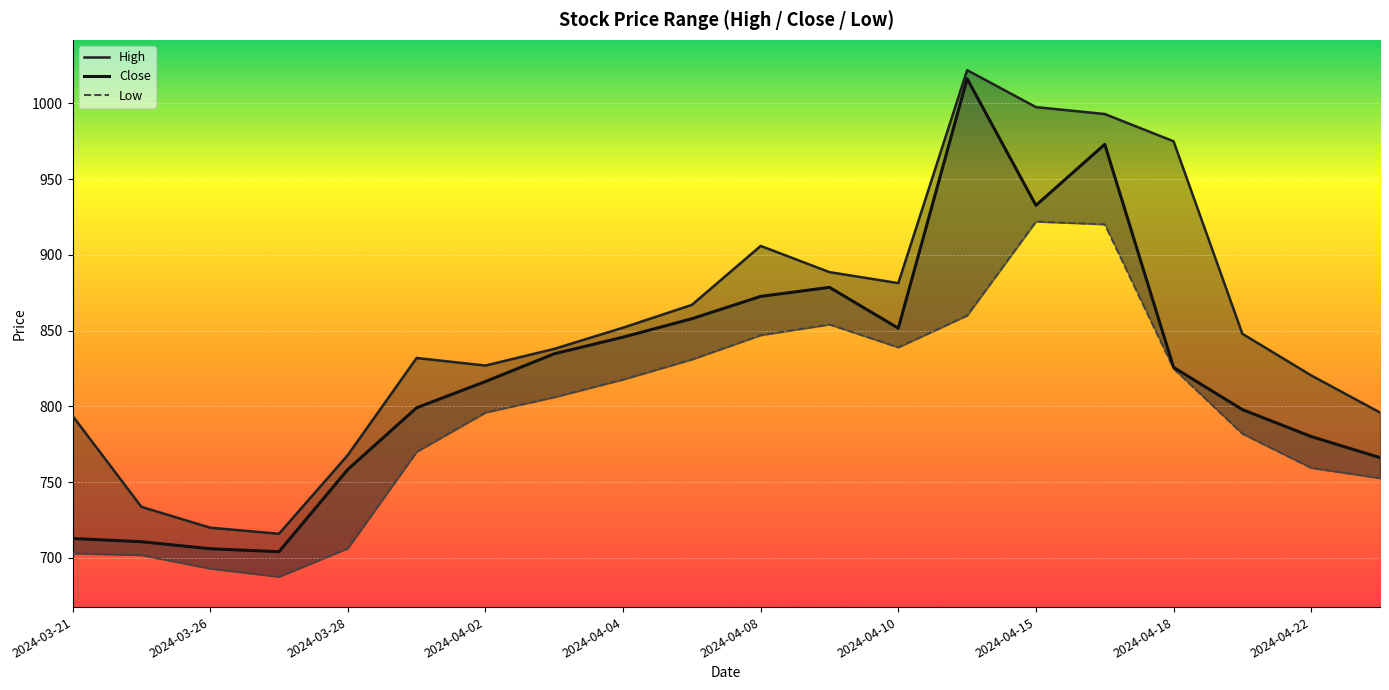

True or false: Low and Close cross at least once.

False